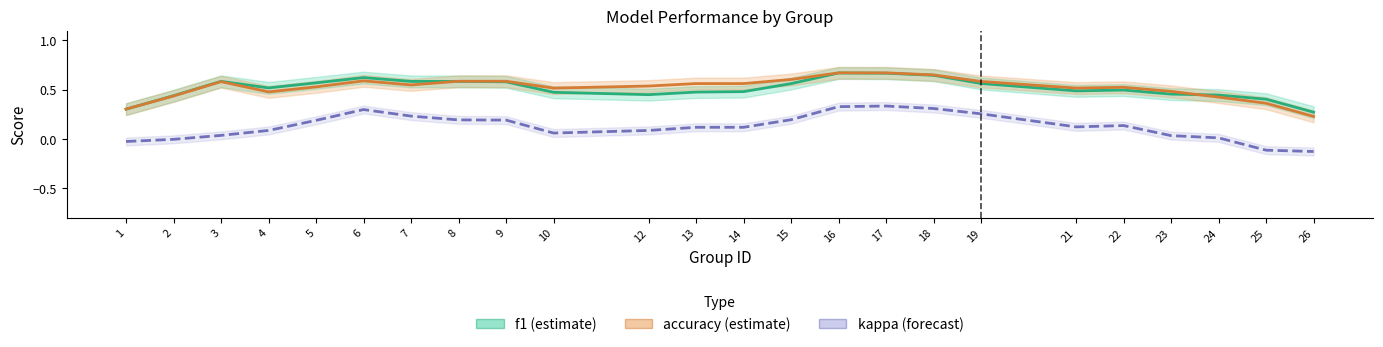

In f1 (estimate), how many points are higher than both neighbors (excluding endpoints)?

4